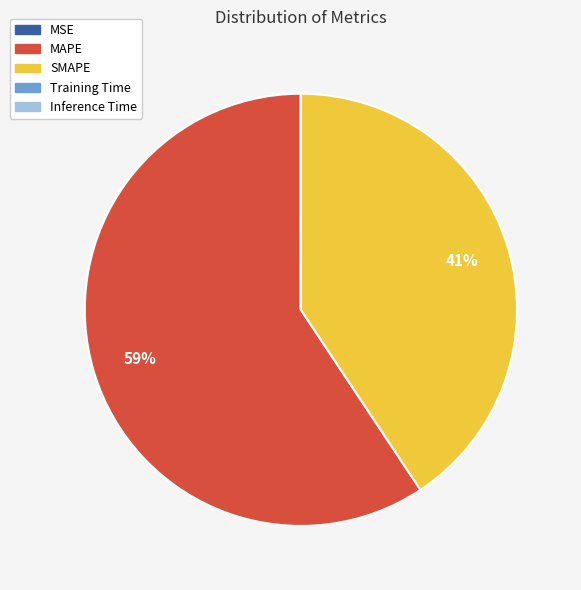

True or false: SMAPE accounts for 41% of the total.

True